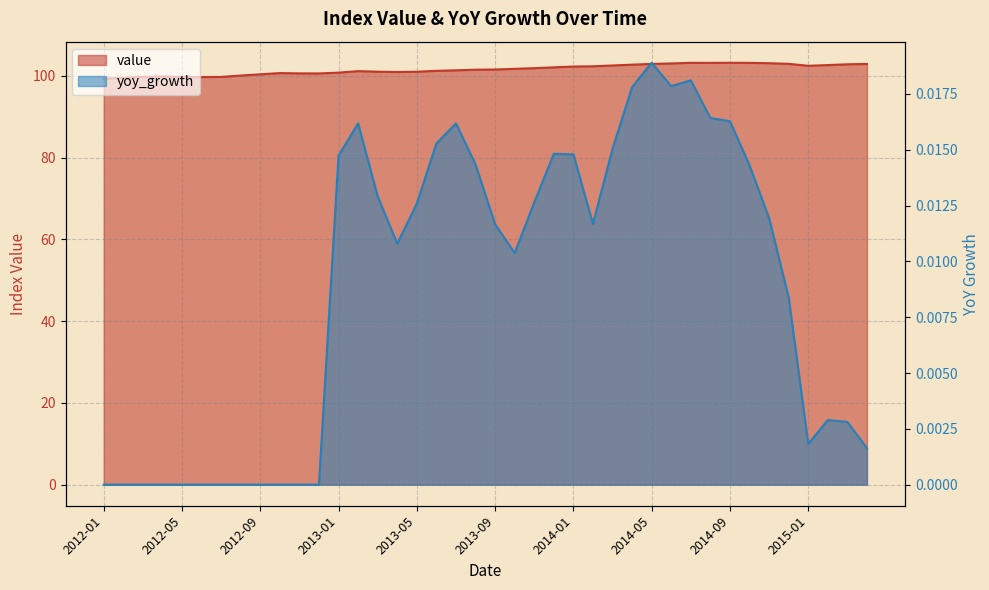

List the labels in order of yoy_growth value, smallest first.

2012-01, 2012-02, 2012-03, 2012-04, 2012-05, 2012-06, 2012-07, 2012-08, 2012-09, 2012-10, 2012-11, 2012-12, 2015-04, 2015-01, 2015-03, 2015-02, 2014-12, 2013-10, 2013-04, 2013-09, 2014-02, 2014-11, 2013-05, 2013-11, 2013-03, 2014-10, 2013-08, 2013-01, 2014-01, 2013-12, 2014-03, 2013-06, 2013-07, 2013-02, 2014-09, 2014-08, 2014-04, 2014-06, 2014-07, 2014-05